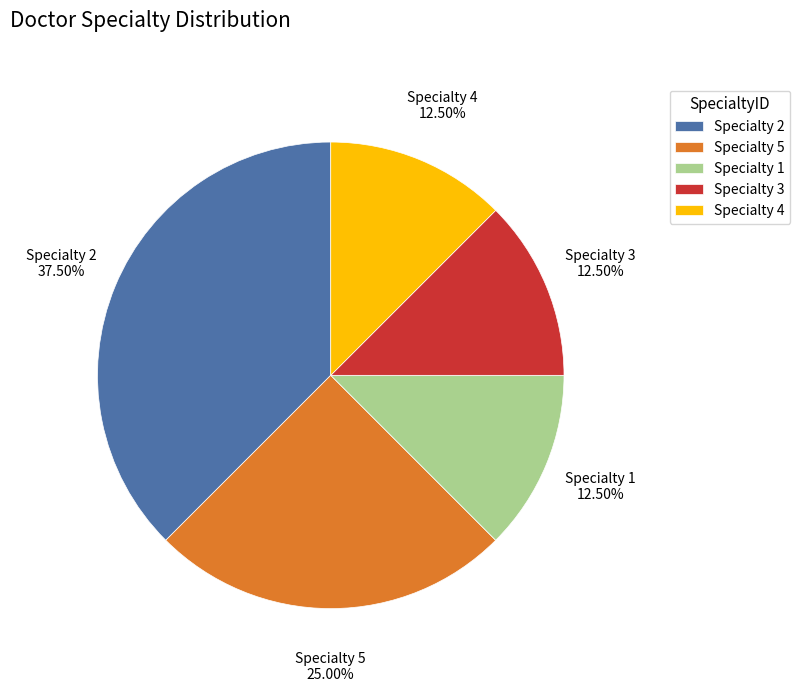

Is there a majority slice in this chart?

No